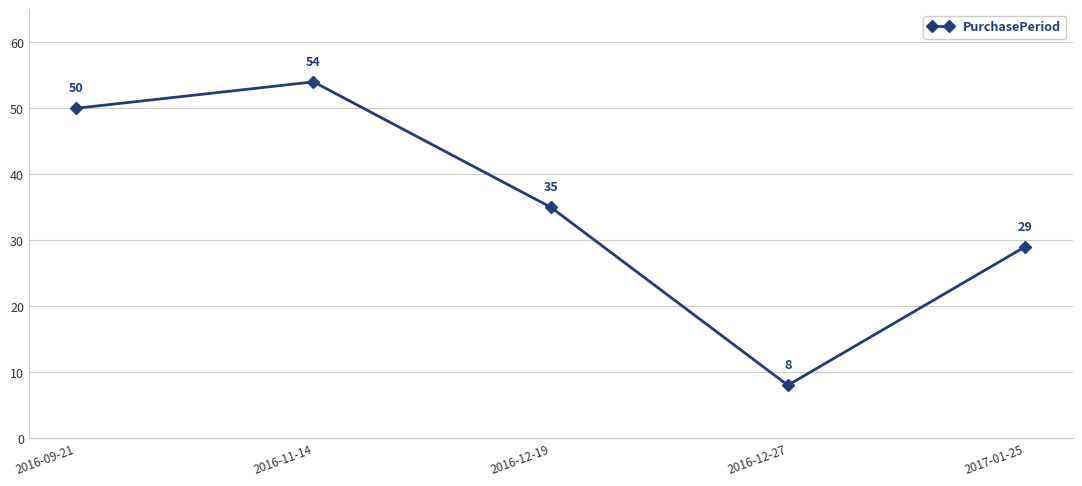

What value does the data have at 2017-01-25, to the nearest 10?

30